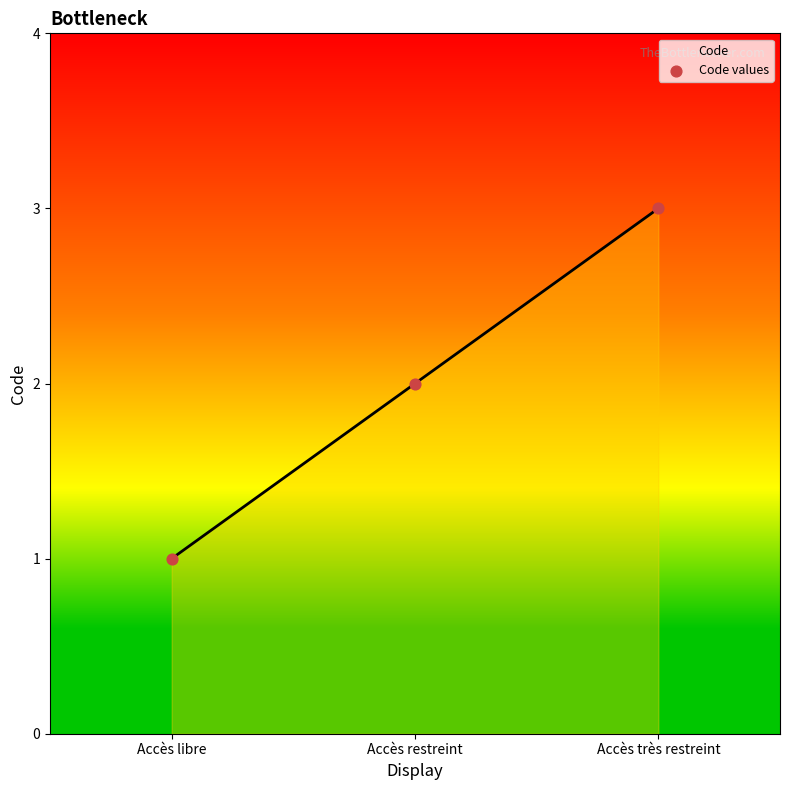

List the labels in order of value, largest first.

Accès très restreint, Accès restreint, Accès libre